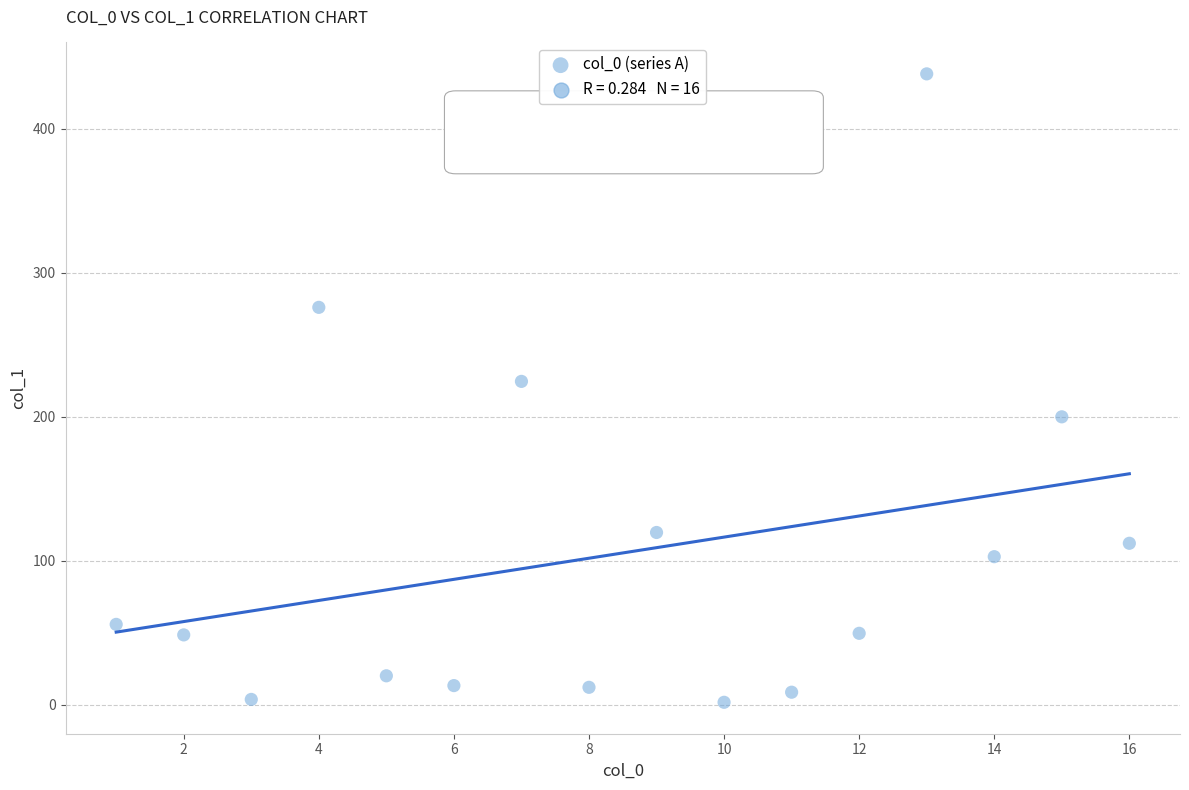

What Y value in the scatter plot is closest to 219?

224.6